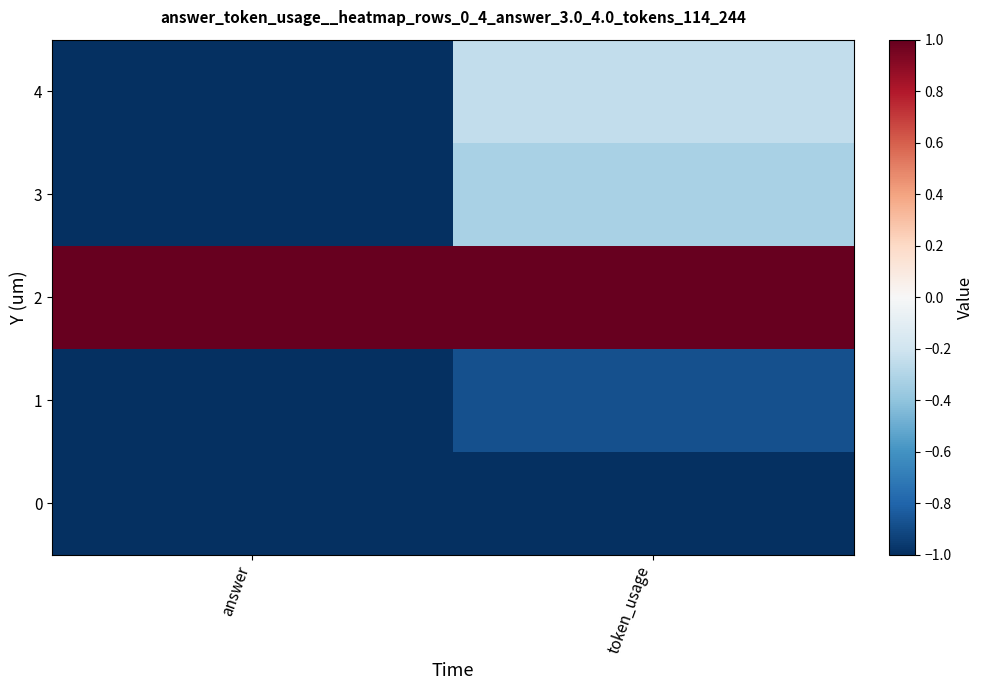

Count the number of categories in the chart.

2